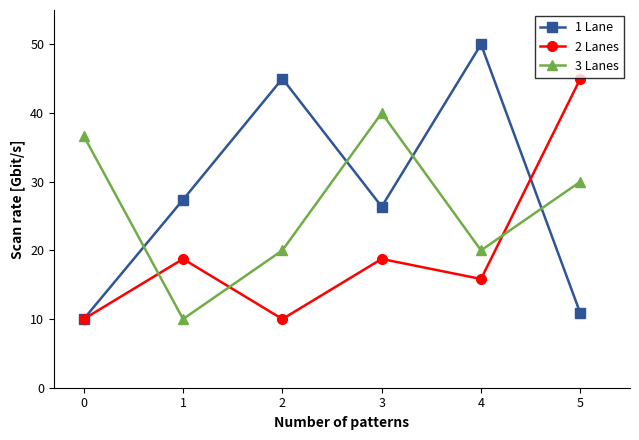

Is it true that 3 Lanes equals 4.2 at 0?

False